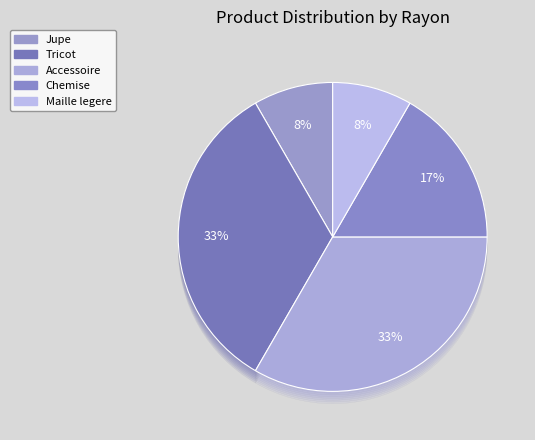

Does Maille legere account for over 50% of the chart?

No